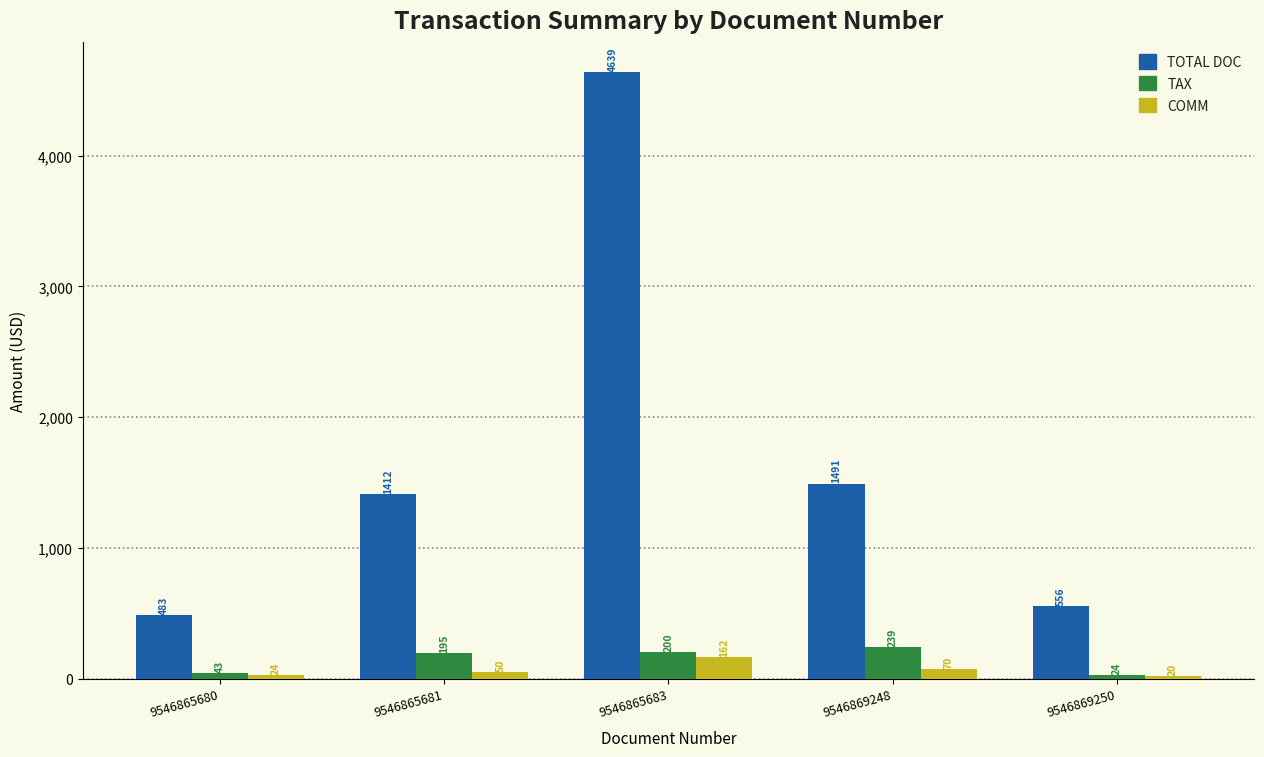

What is the total value across all series at 9546865683?

5000.6